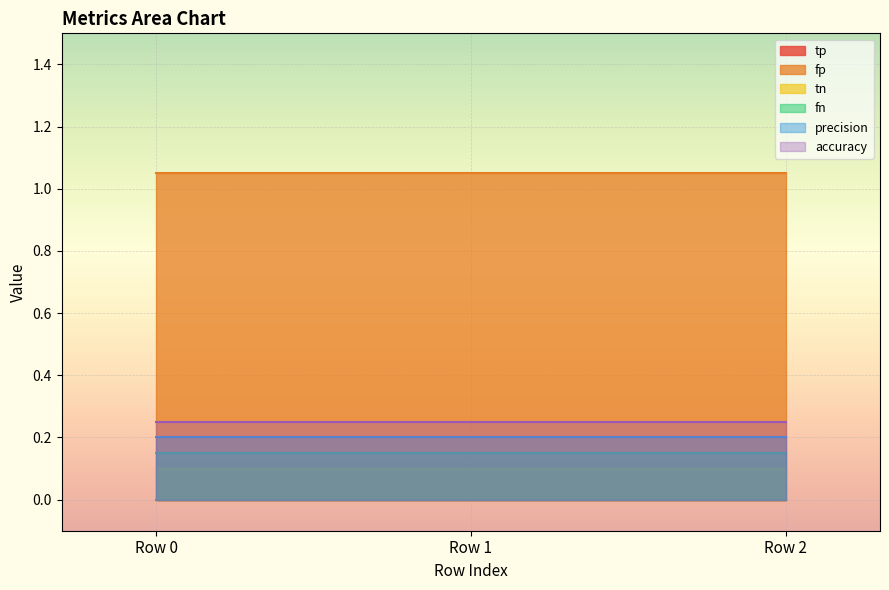

What are all the series names shown in the legend?

tp, fp, tn, fn, precision, accuracy